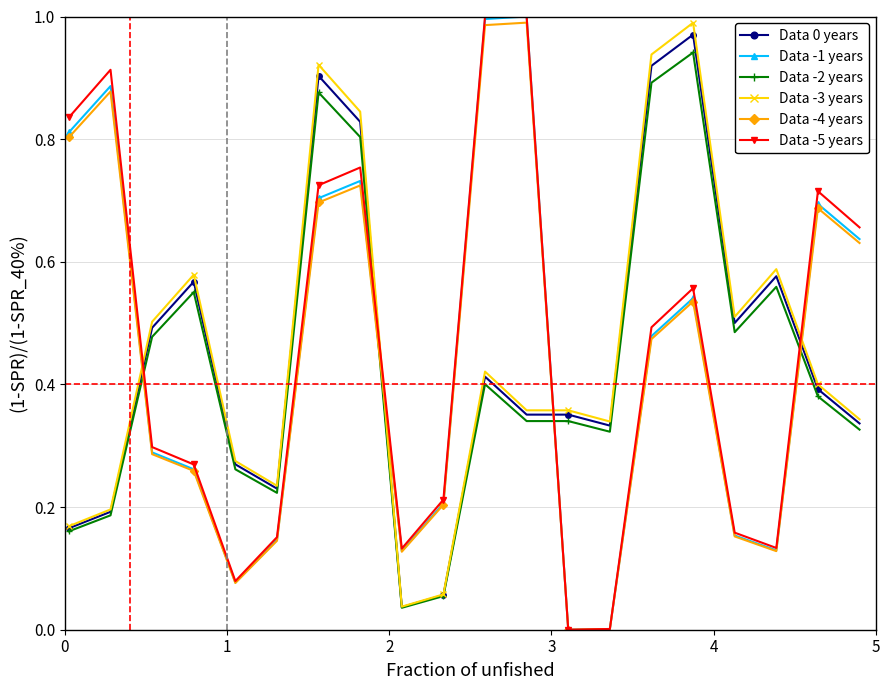

After their last crossing, which series has the higher values: Data -1 years or Data -2 years?

Data -1 years